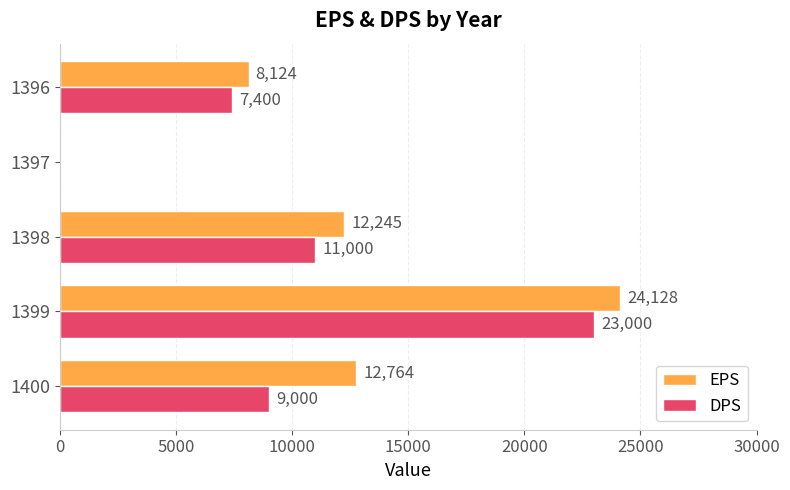

What is the greatest value displayed?

24128